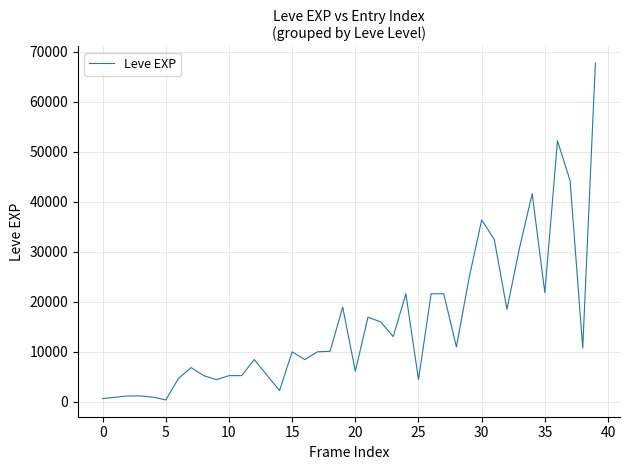

What is the greatest value displayed?

67730